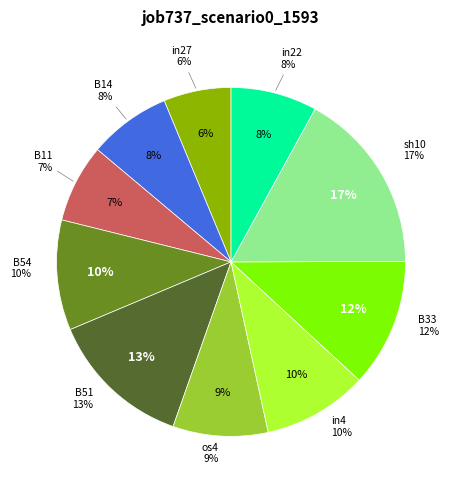

What percentage do B11 and os4 together represent?

16.1%